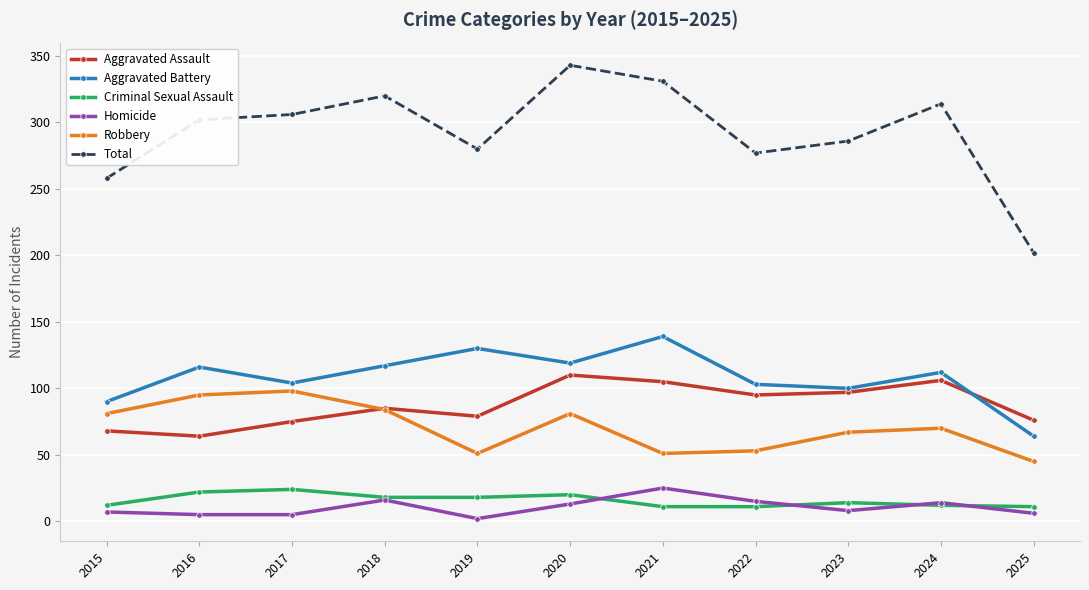

Which series has the widest spread of values?

Total